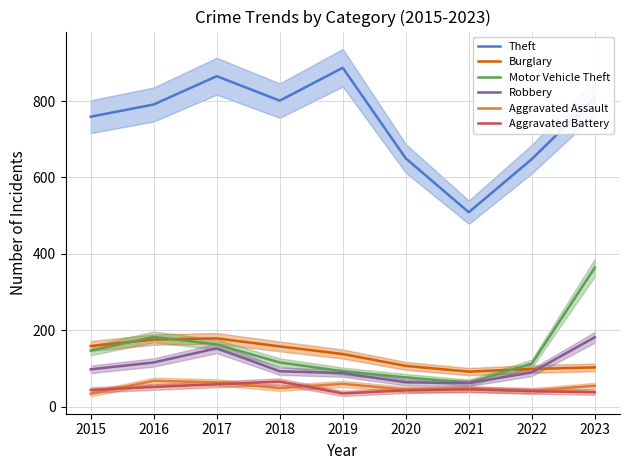

Where is the first local maximum for Theft?

2017